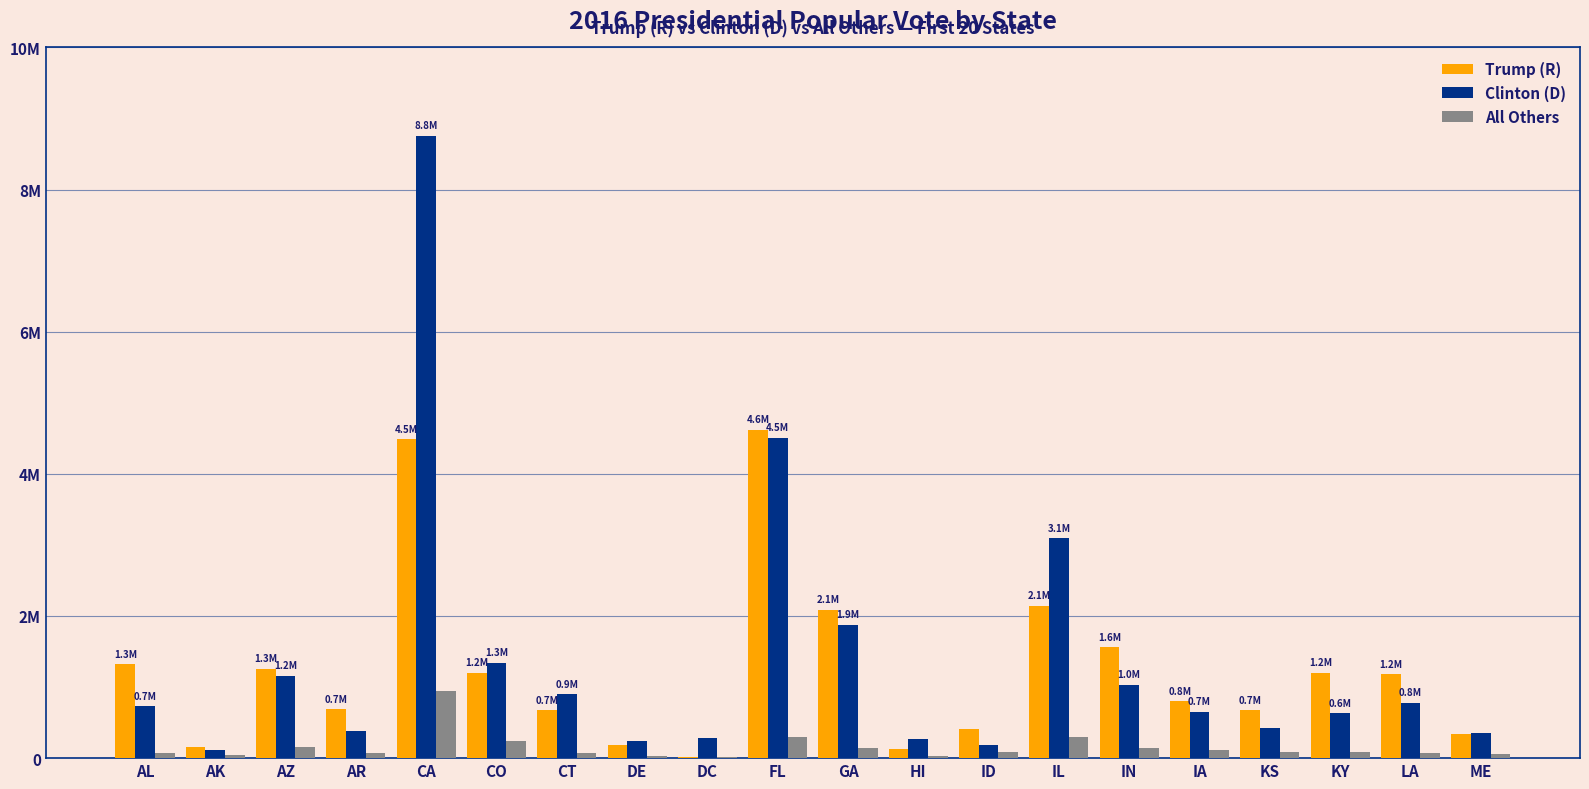

Reading right to left, transcribe all the data shown in this chart.

Trump (R): 335593	1178638	1202971	671018	800983	1557286	2146015	409055	128847	2089104	4617886	12723	185127	673215	1202484	4483814	684872	1252401	163387	1318255
Clinton (D): 357735	780154	628854	427005	653669	1033126	3090729	189765	266891	1877963	4504975	282830	235603	897572	1338870	8753792	380494	1161167	116454	729547
All Others: 54599	70240	92324	86379	111379	144546	299680	91435	33199	147665	297178	15715	23084	74133	238893	943998	65310	159597	38767	75570